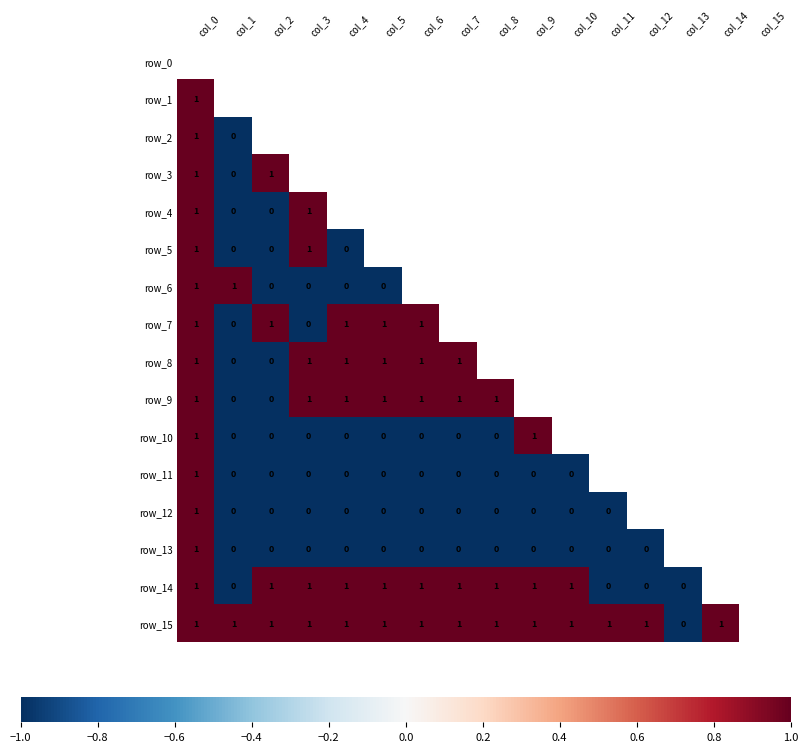

How many data points does each series have?

16